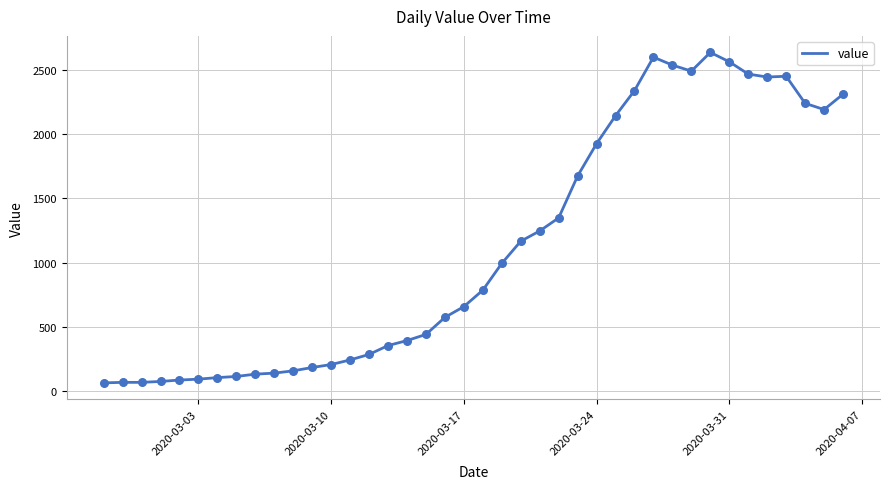

What is the difference between the maximum and minimum values?

2578